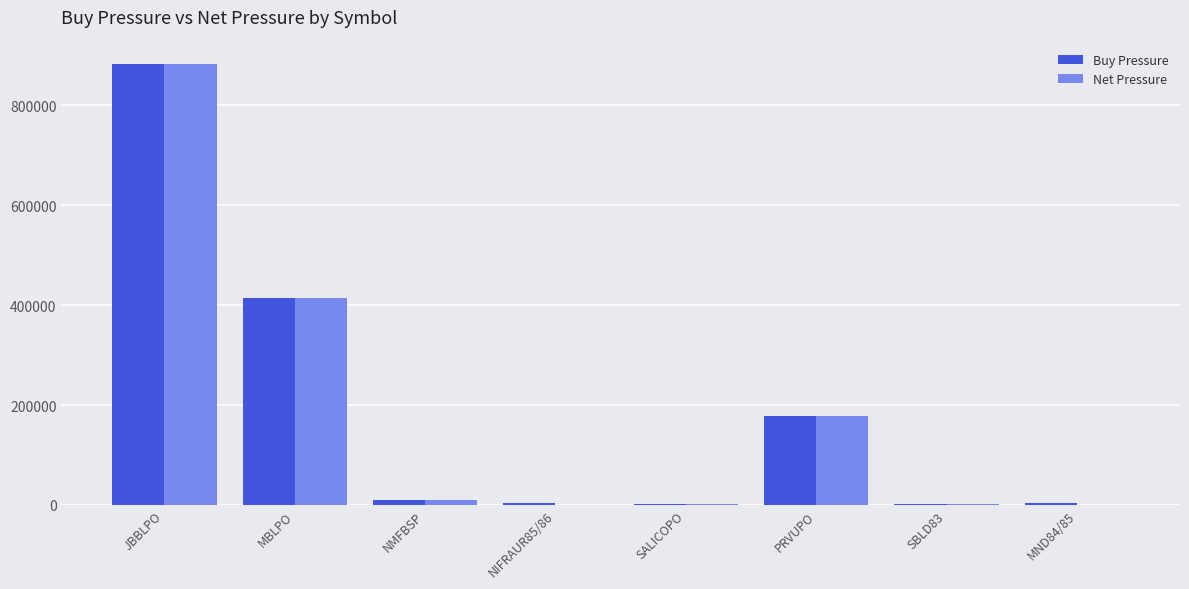

At which category is the sum across all series the highest?

JBBLPO